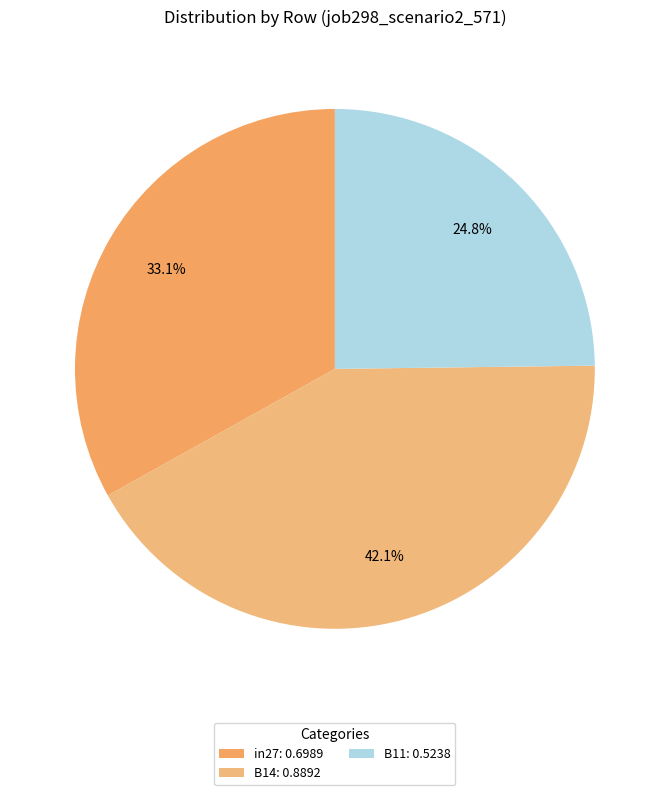

Is it true that B14 is 53% of the pie?

False